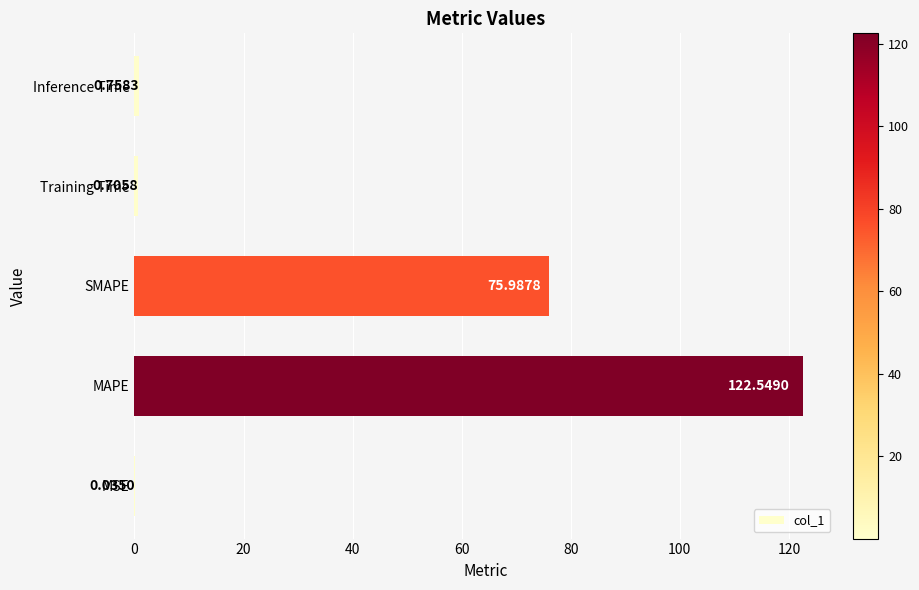

Which has a higher value, MAPE or SMAPE?

MAPE